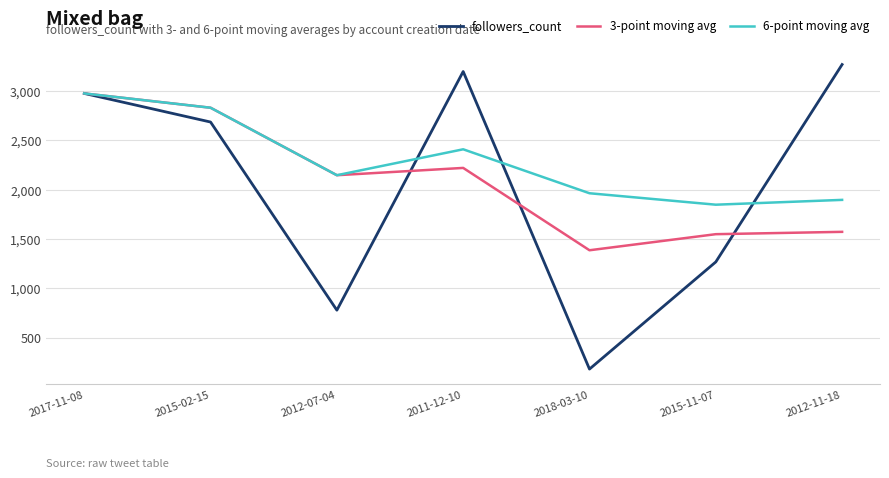

What is the smallest value displayed?

182.0